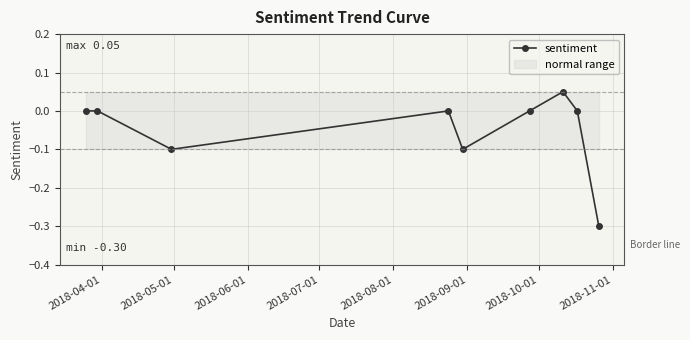

How many interior local valleys does the sentiment series have?

2